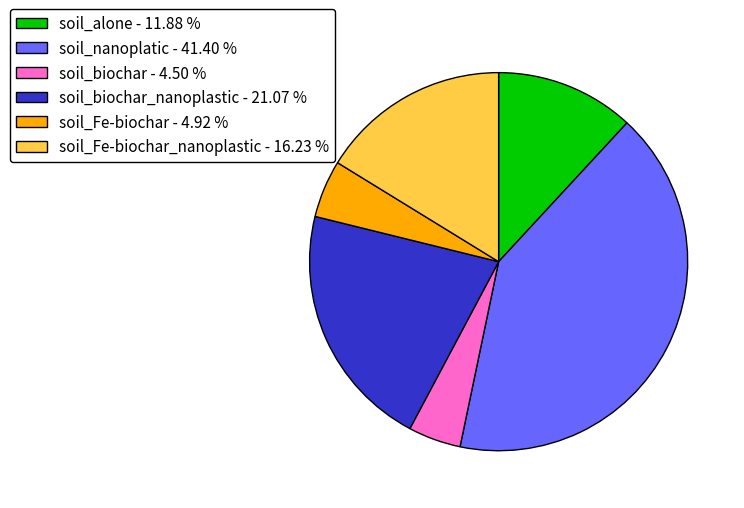

Which has a higher value, soil_Fe-biochar - 4.92 % or soil_nanoplatic - 41.40 %?

soil_nanoplatic - 41.40 %